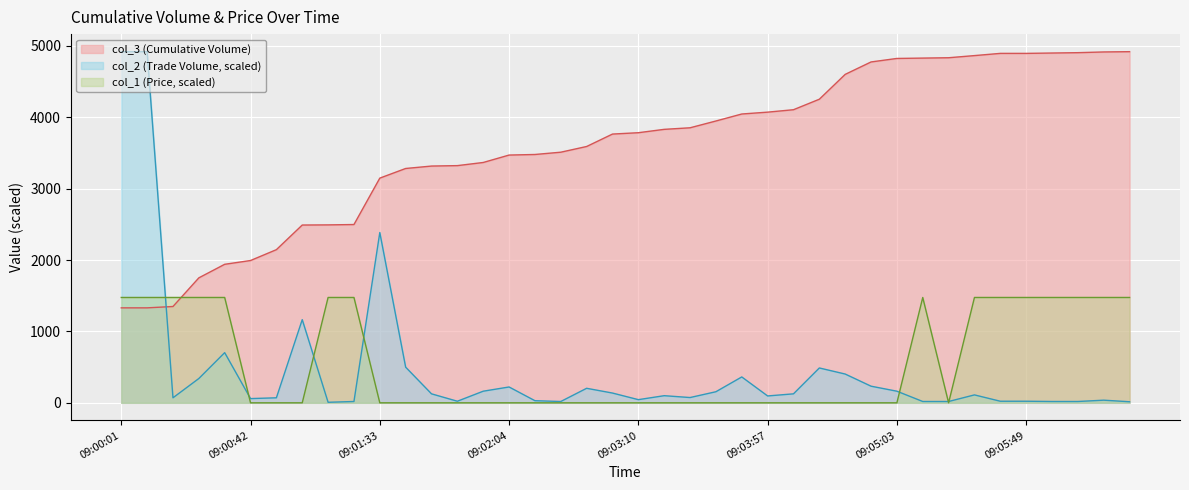

Reading right to left, list all the values displayed in this chart.

col_2: 14.8	37.0	18.5	18.5	22.2	22.2	110.9	18.5	18.5	162.7	233.0	403.1	488.1	125.7	96.1	362.4	155.3	74.0	99.8	44.4	136.8	203.4	18.5	29.6	221.9	162.7	22.2	125.7	499.2	2385.0	18.5	7.4	1164.8	70.3	59.2	702.6	340.2	70.3	4918.0	4918.0
col_3: 4918.0	4914.0	4904.0	4899.0	4894.0	4894.0	4863.0	4833.0	4828.0	4823.0	4774.0	4600.0	4252.0	4105.0	4071.0	4045.0	3947.0	3852.0	3830.0	3783.0	3764.0	3590.0	3510.0	3478.0	3470.0	3366.0	3322.0	3316.0	3282.0	3147.0	2497.0	2492.0	2490.0	2145.0	1993.0	1940.0	1750.0	1349.0	1330.0	1330.0
col_1: 1475.4	1475.4	1475.4	1475.4	1475.4	1475.4	1475.4	0.0	1475.4	0.0	0.0	0.0	0.0	0.0	0.0	0.0	0.0	0.0	0.0	0.0	0.0	0.0	0.0	0.0	0.0	0.0	0.0	0.0	0.0	0.0	1475.4	1475.4	0.0	0.0	0.0	1475.4	1475.4	1475.4	1475.4	1475.4